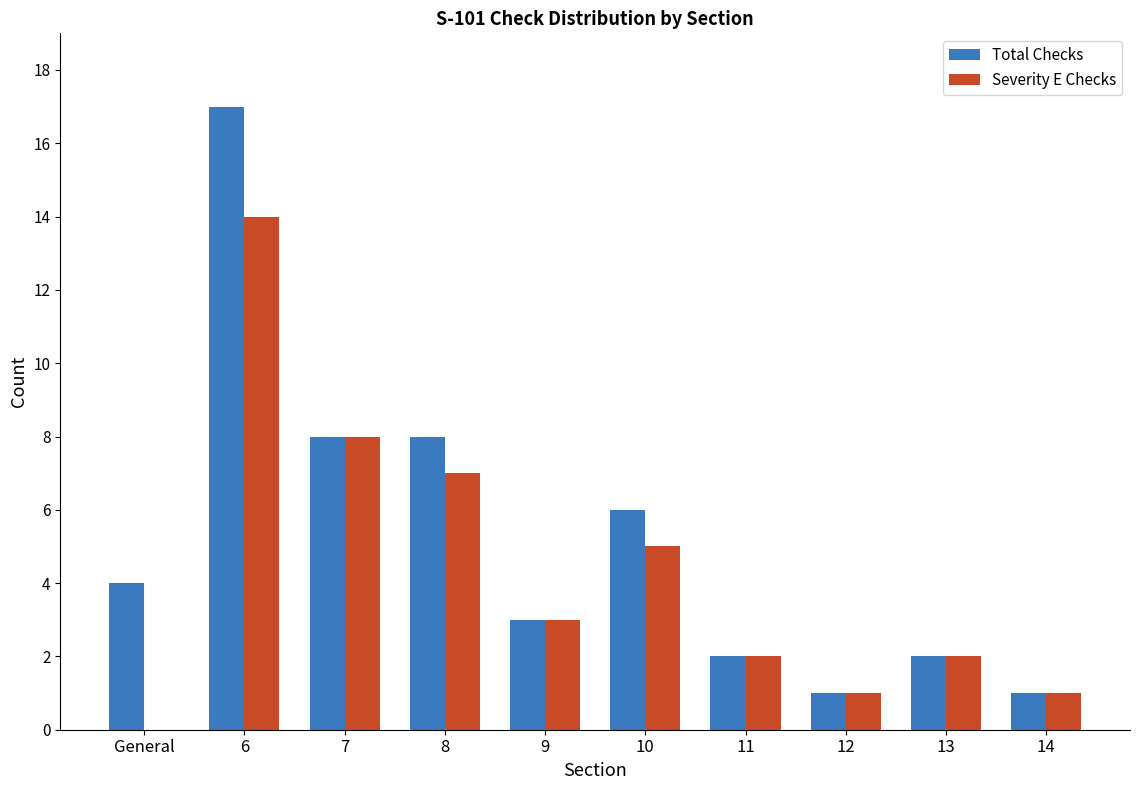

What is the sum of all Severity E Checks values?

43